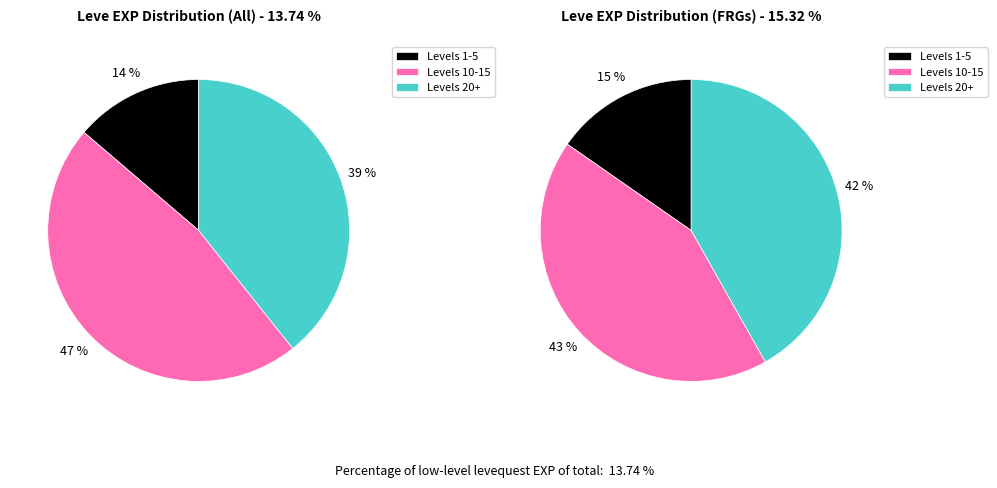

Is it true that Sticking Out is 14% of the pie?

False